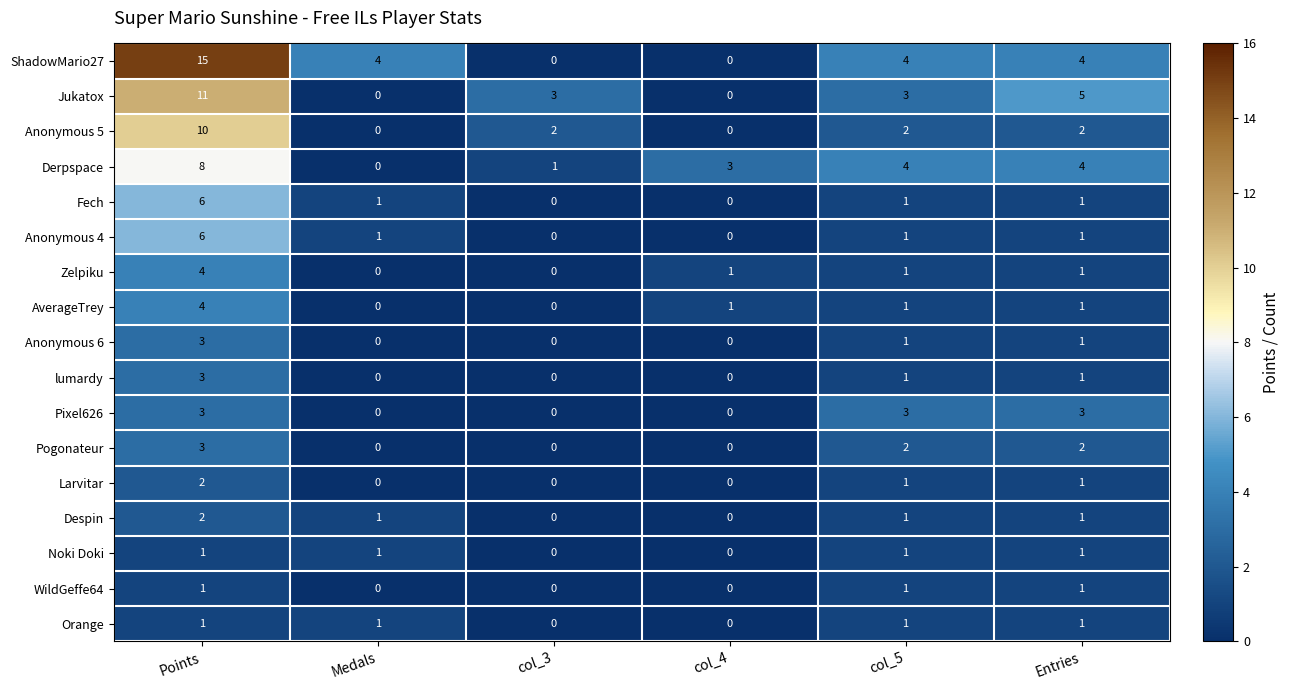

At how many categories does at least one series exceed 9?

1